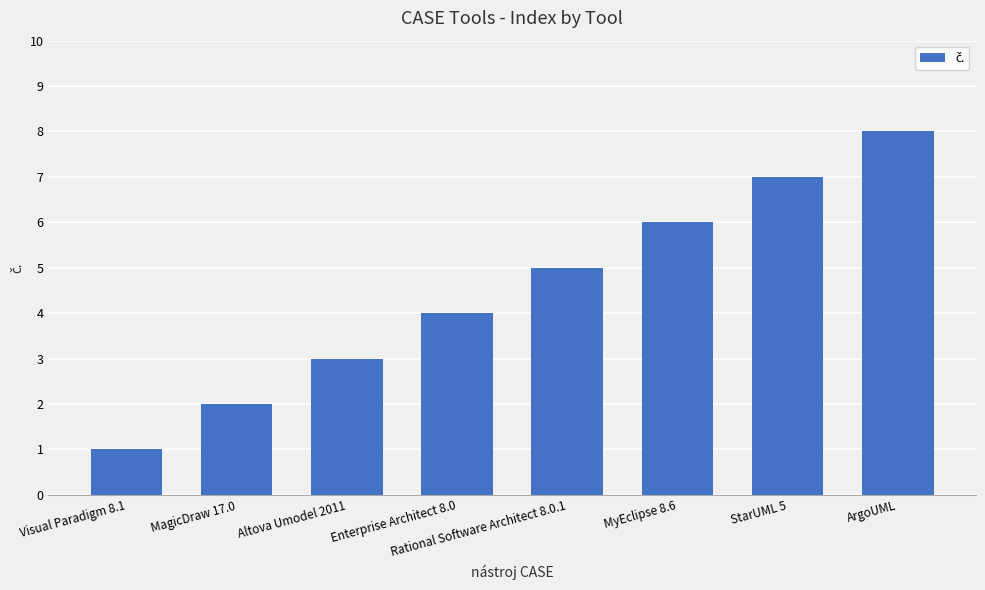

What is the difference between the second highest and minimum values?

6